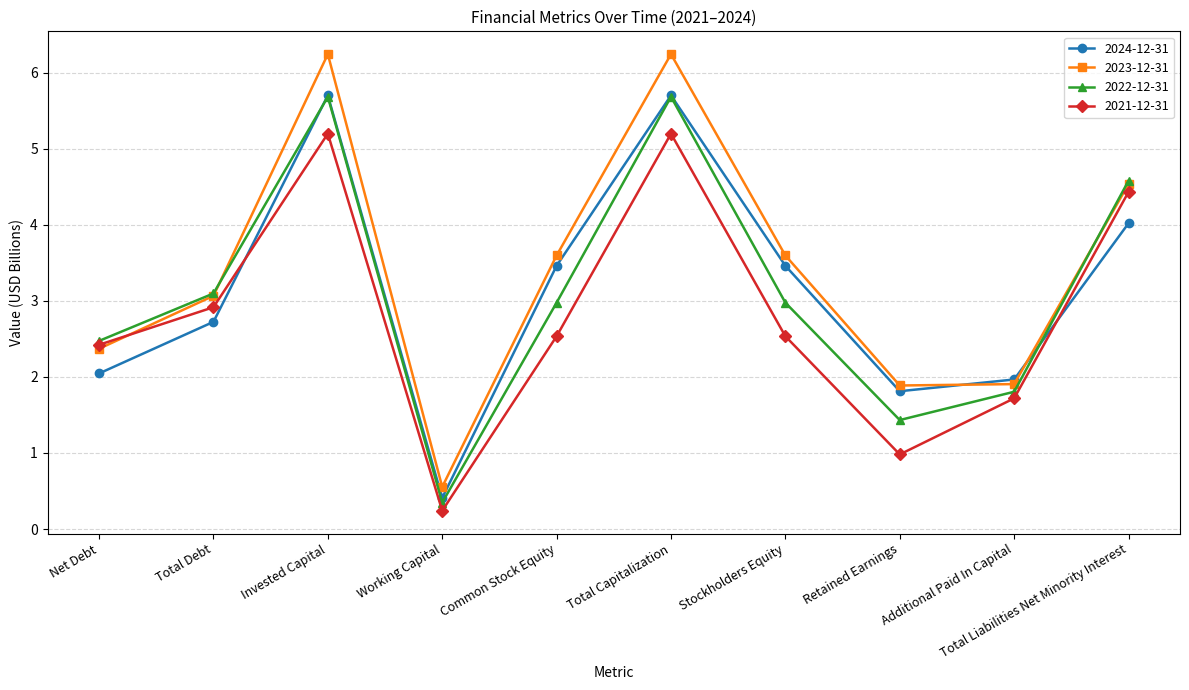

What is the label of the 10th point from the left?

Total Liabilities Net Minority Interest